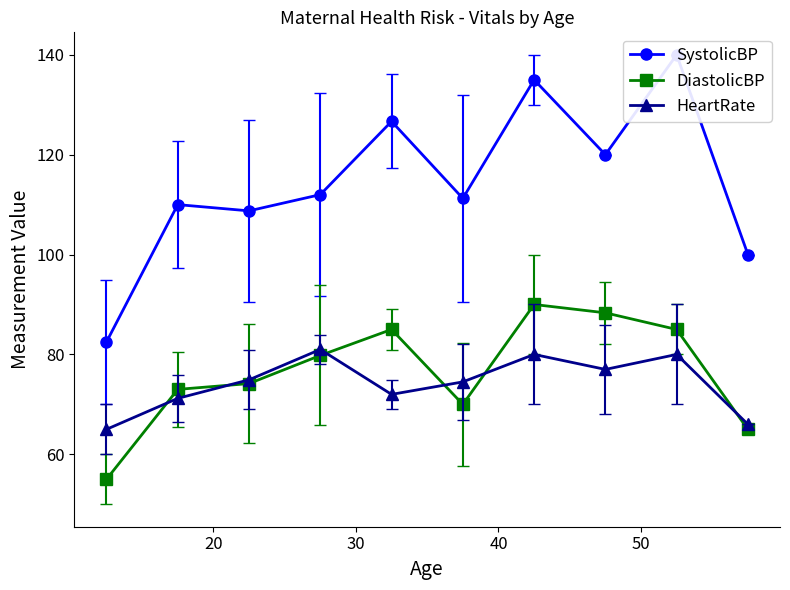

How many data points does each series have?

10